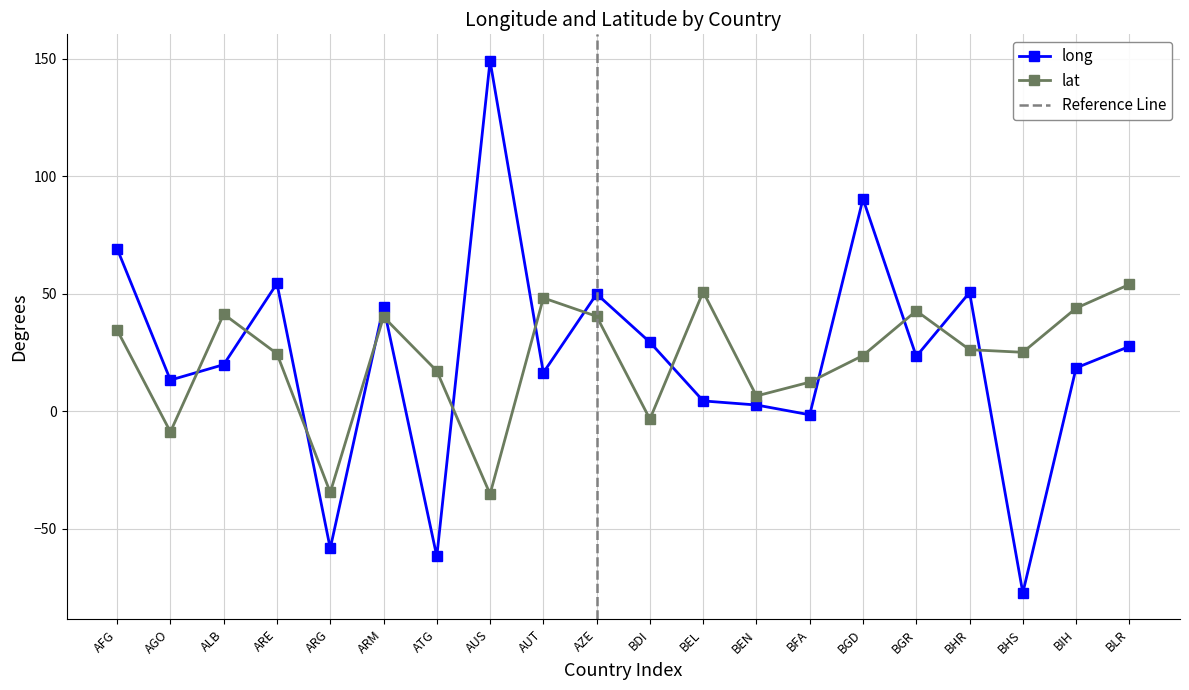

What are all the series names shown in the legend?

long, lat